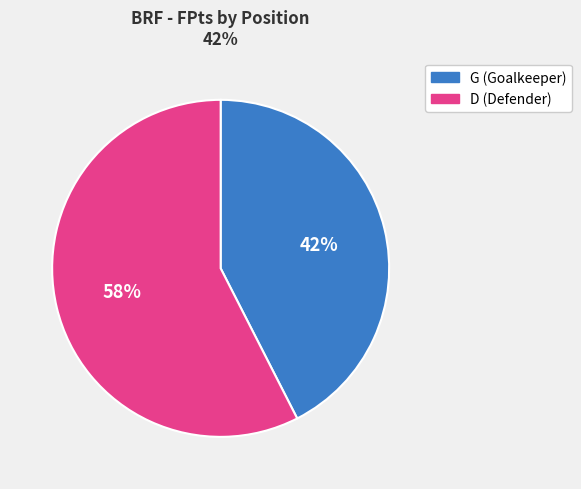

To the nearest percent, what is the combined percentage of D (Defender) and G (Goalkeeper)?

100%